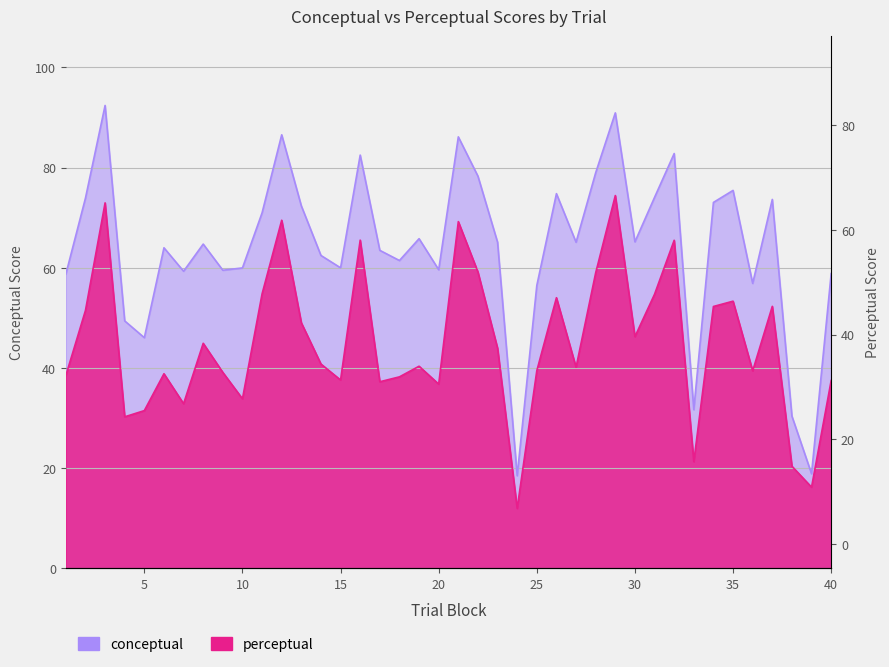

How many lines are shown in the chart?

2